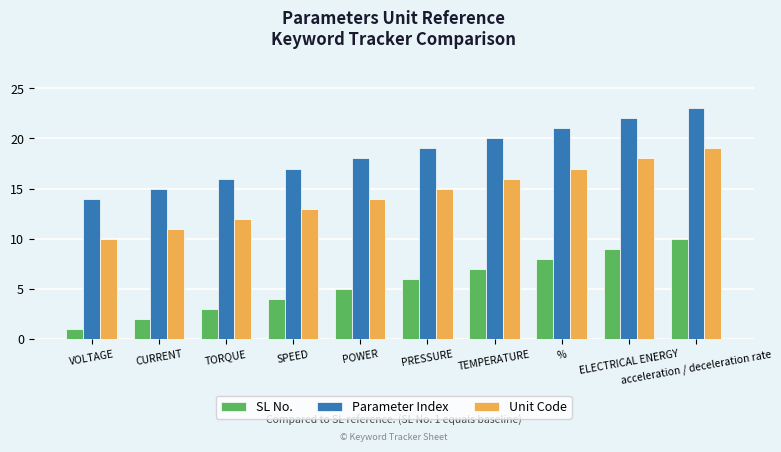

What position from the right is CURRENT?

9